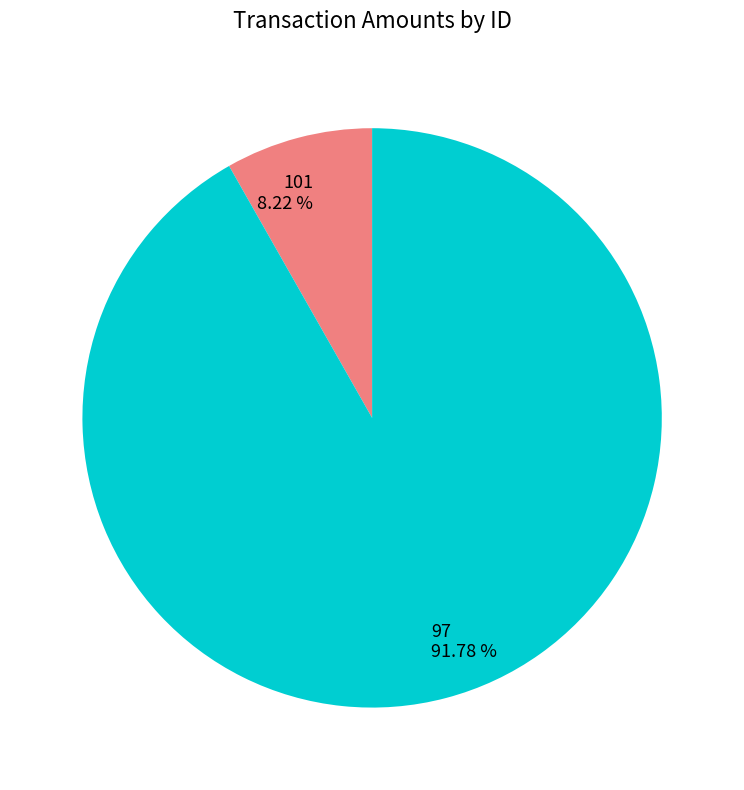

Which category has the smallest portion of the pie?

101